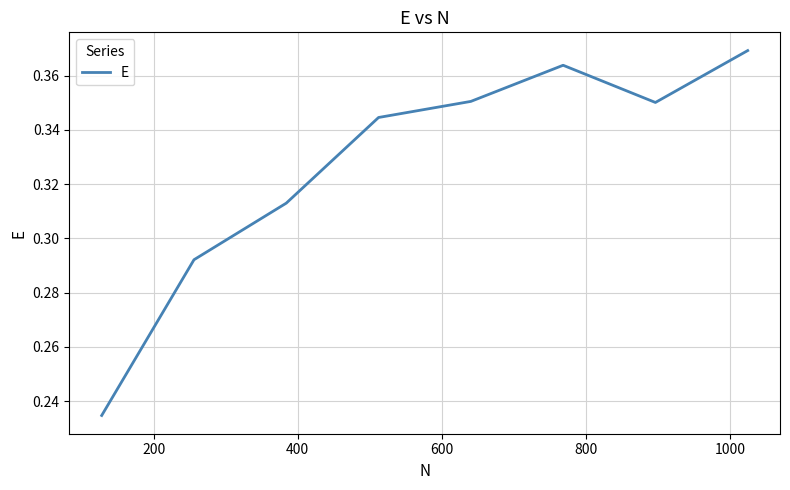

What is the sum of all values?

2.6